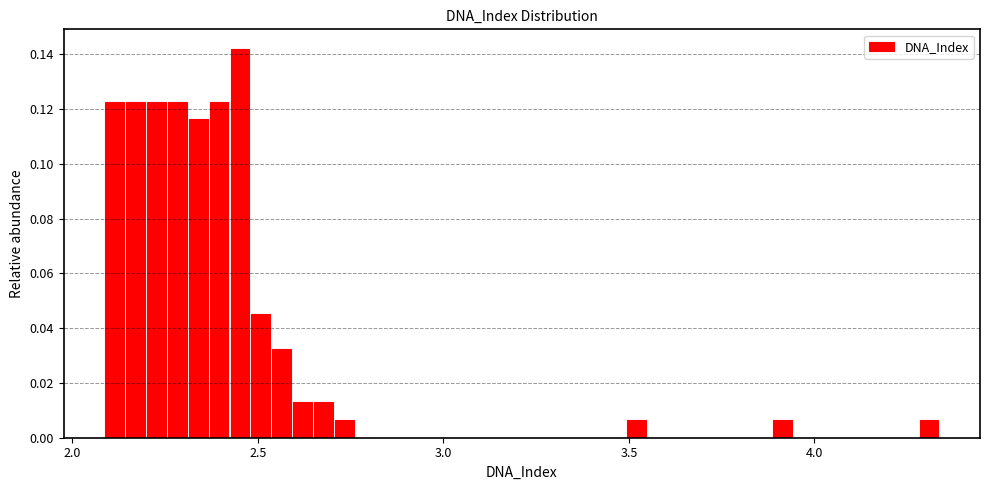

Around what value on the x-axis is the tallest bar? Give the approximate position of its centre, as read against the axis.

2.45